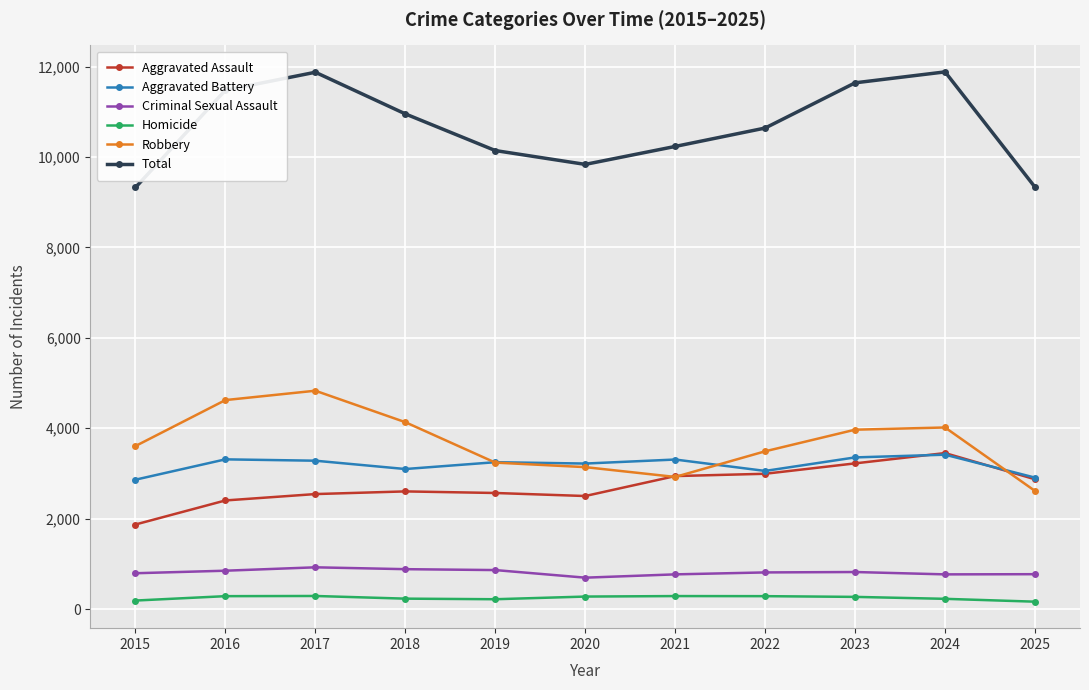

What is the value of the Aggravated Assault point at the 8th from the left?

2994